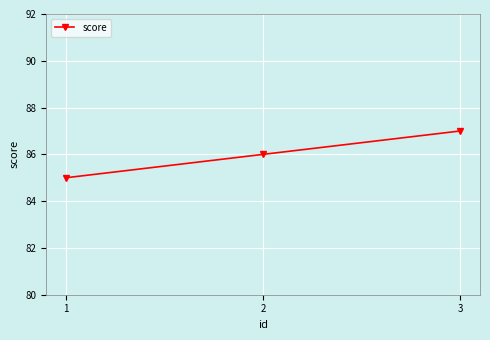

Which label corresponds to the largest value in the chart?

3